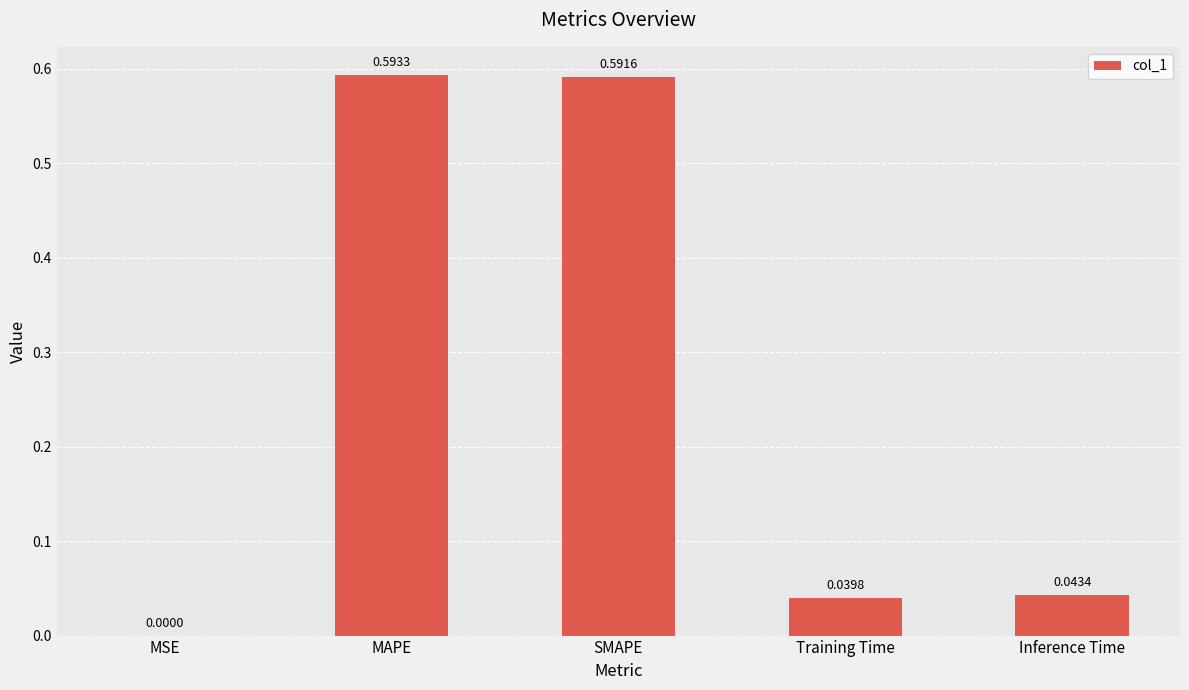

What is the sum of all values?

1.3